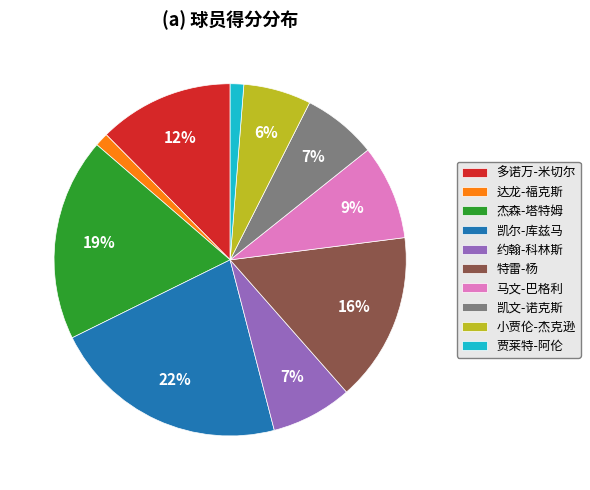

Is it true that 凯尔-库兹马 is 22% of the pie?

True